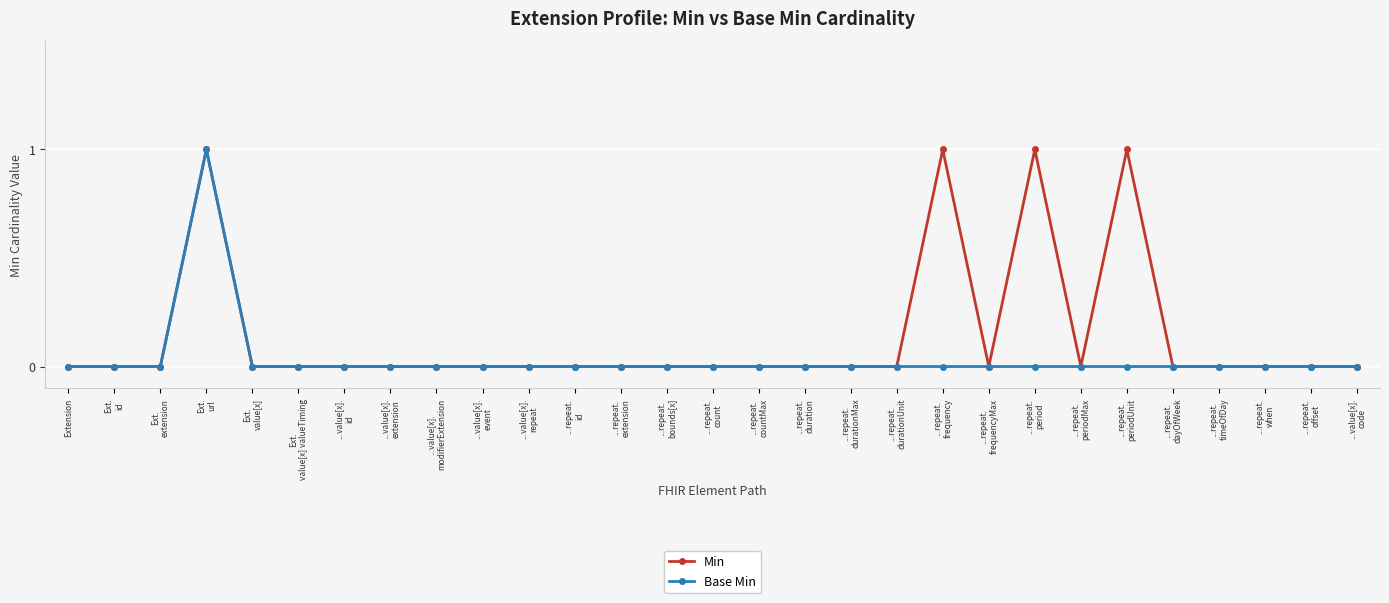

True or false: Base Min has more than 0 interior local peaks.

True